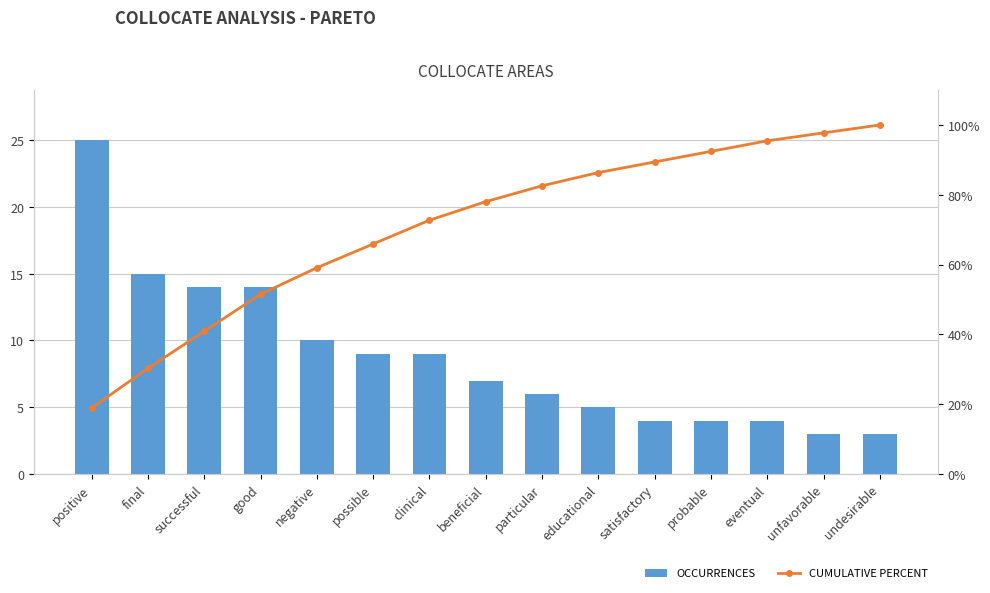

What position from the right is educational?

6